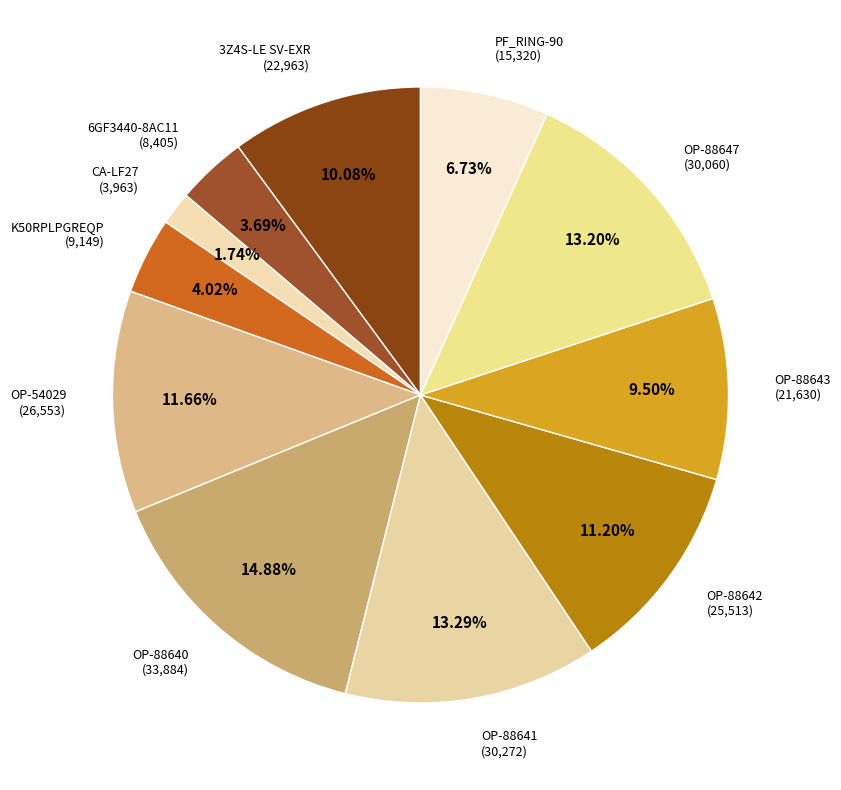

The PF_RING-90 slice represents 1% of the pie. True or false?

False